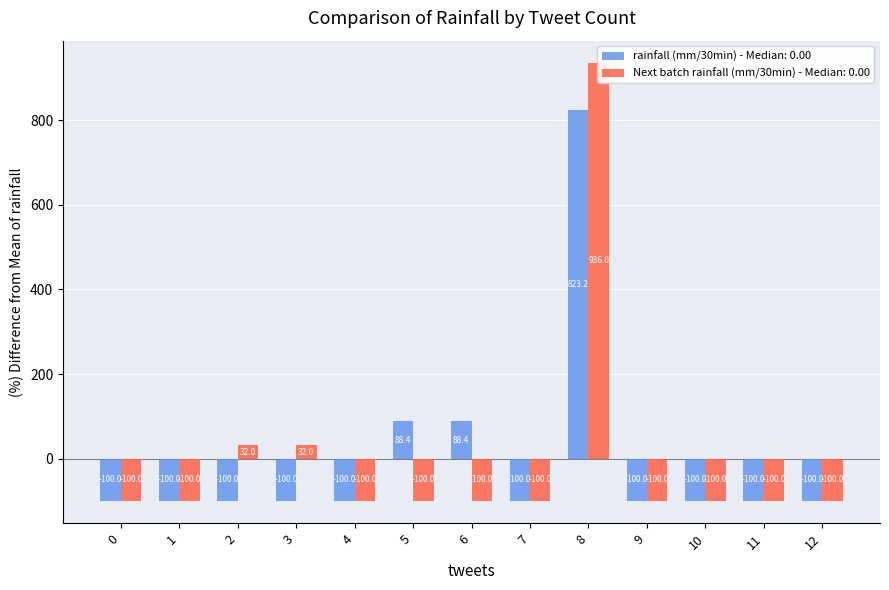

Reading left to right, transcribe all the data shown in this chart.

rainfall (mm/30min): -100.0	-100.0	-100.0	-100.0	-100.0	88.4	88.4	-100.0	823.2	-100.0	-100.0	-100.0	-100.0
Next batch rainfall (mm/30min): -100.0	-100.0	32.0	32.0	-100.0	-100.0	-100.0	-100.0	936.0	-100.0	-100.0	-100.0	-100.0